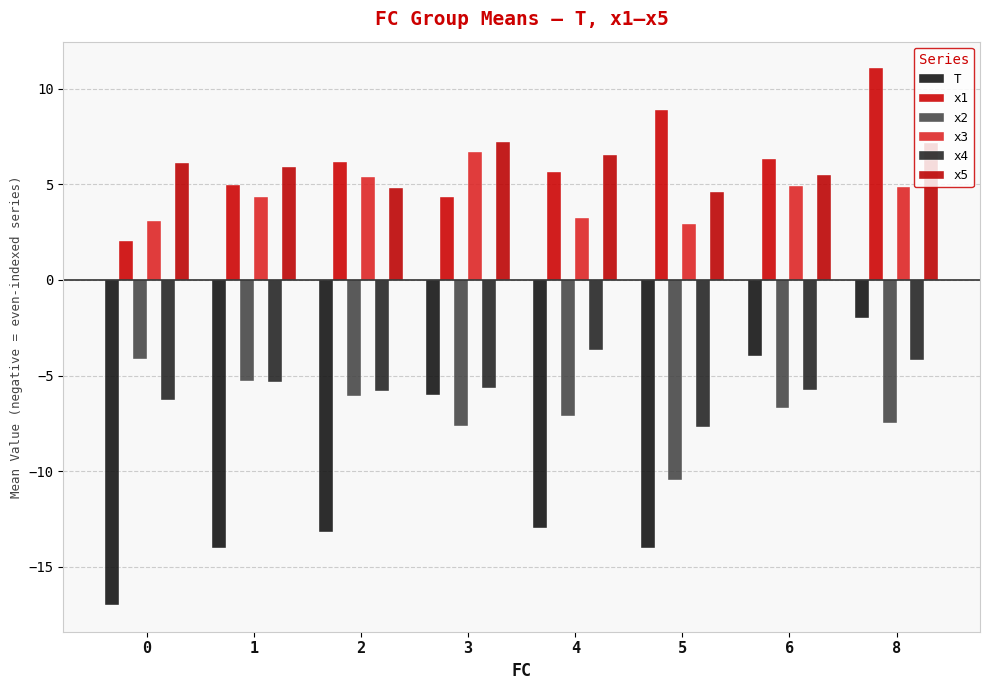

Is the value of x3 at 1 greater than the value of T at 8?

Yes